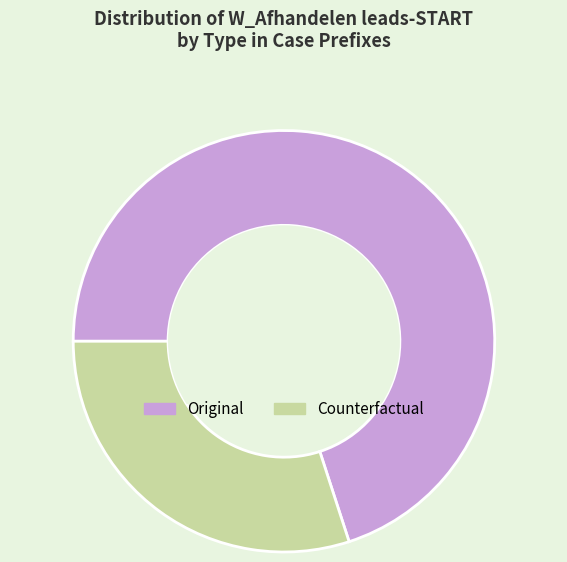

What is the smallest slice in the pie chart?

Counterfactual